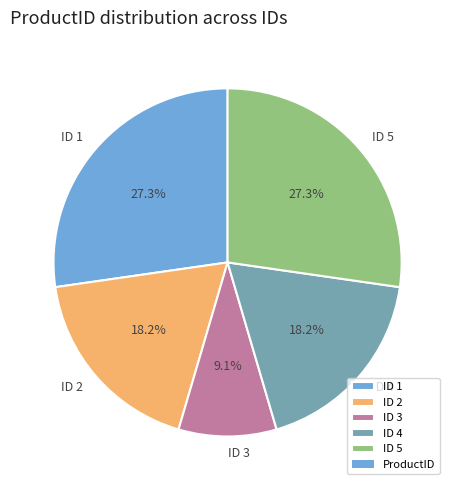

Which has a higher value, ID 3 or ID 2?

ID 2